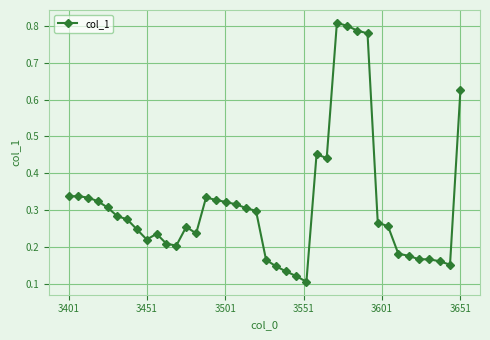

What is the sum of all values?

12.6